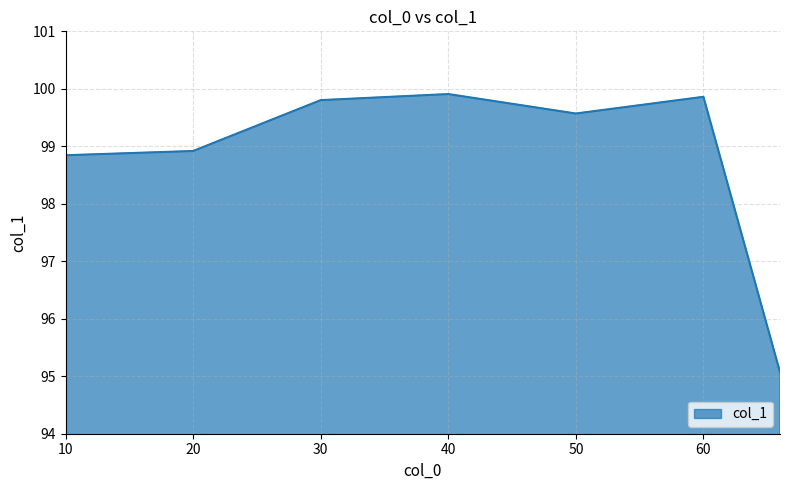

What is the greatest value displayed?

99.9